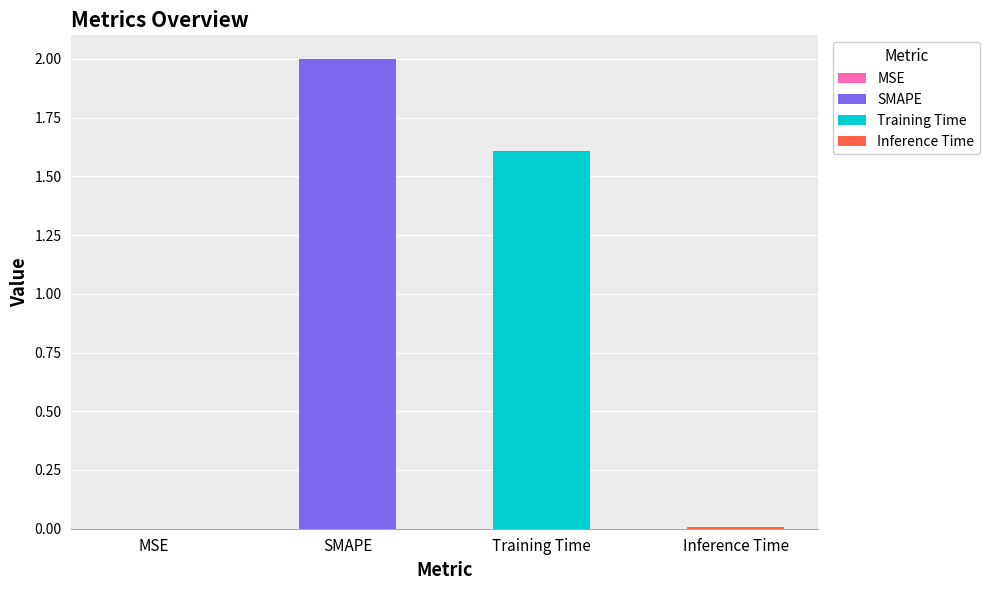

How many values are below 1?

2